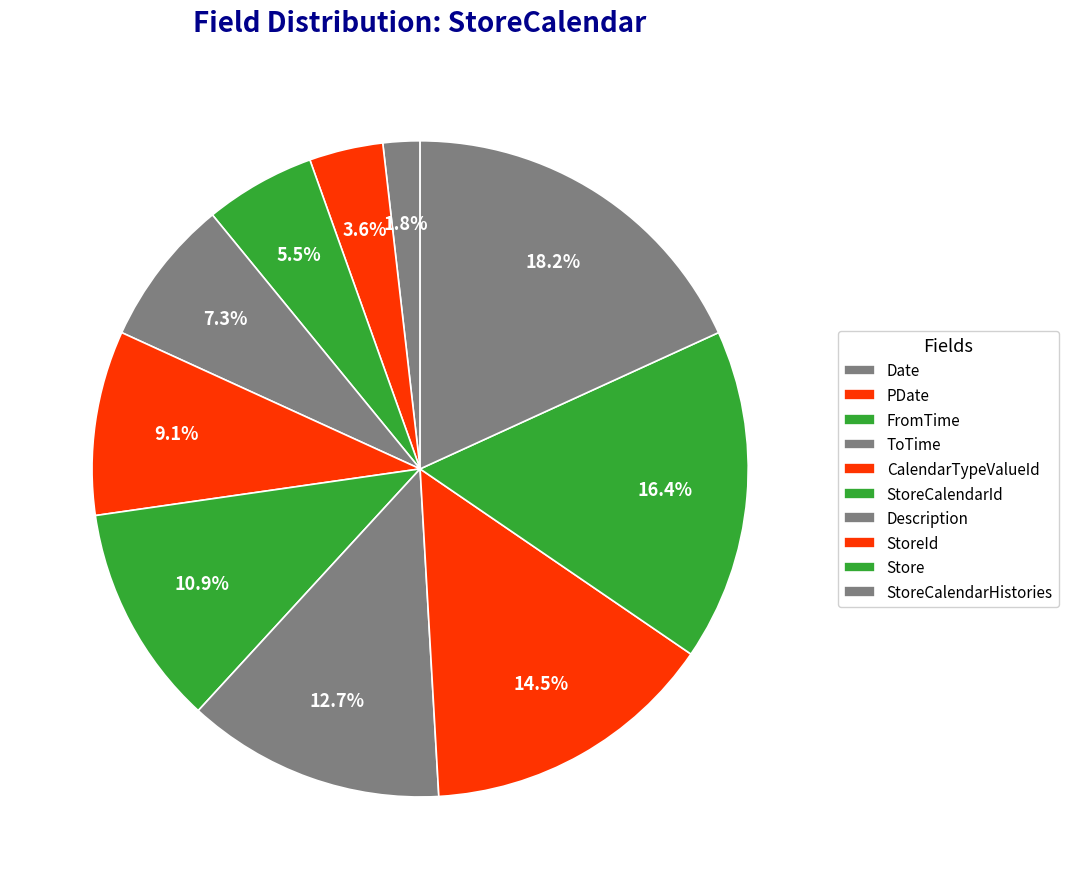

How many segments does this pie chart have?

10